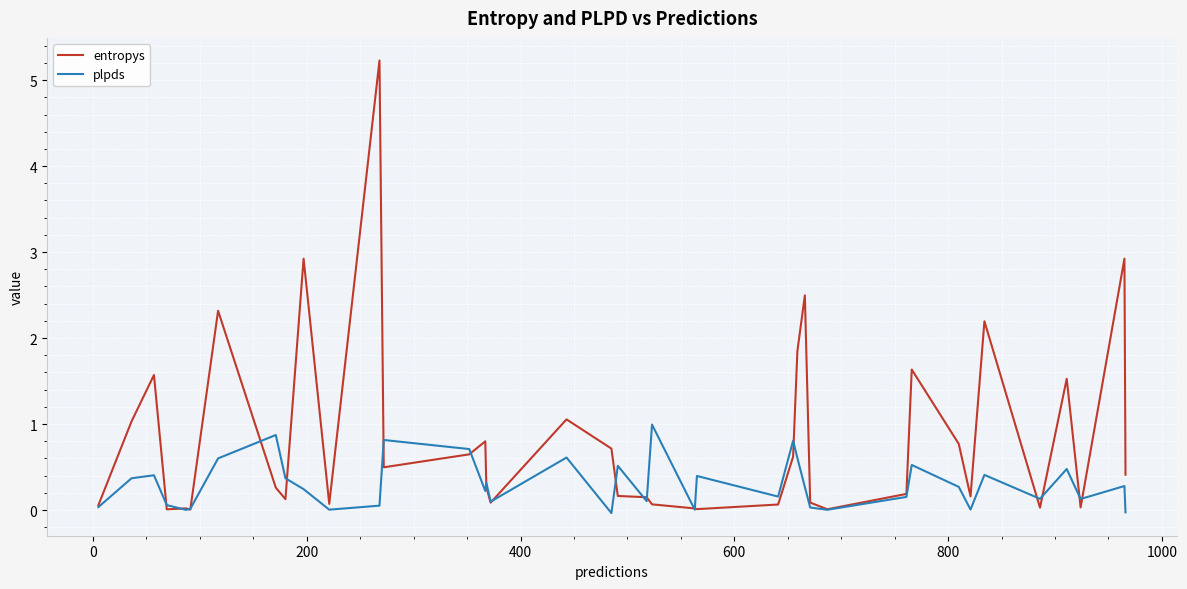

Which series has the largest range (max minus min)?

entropys